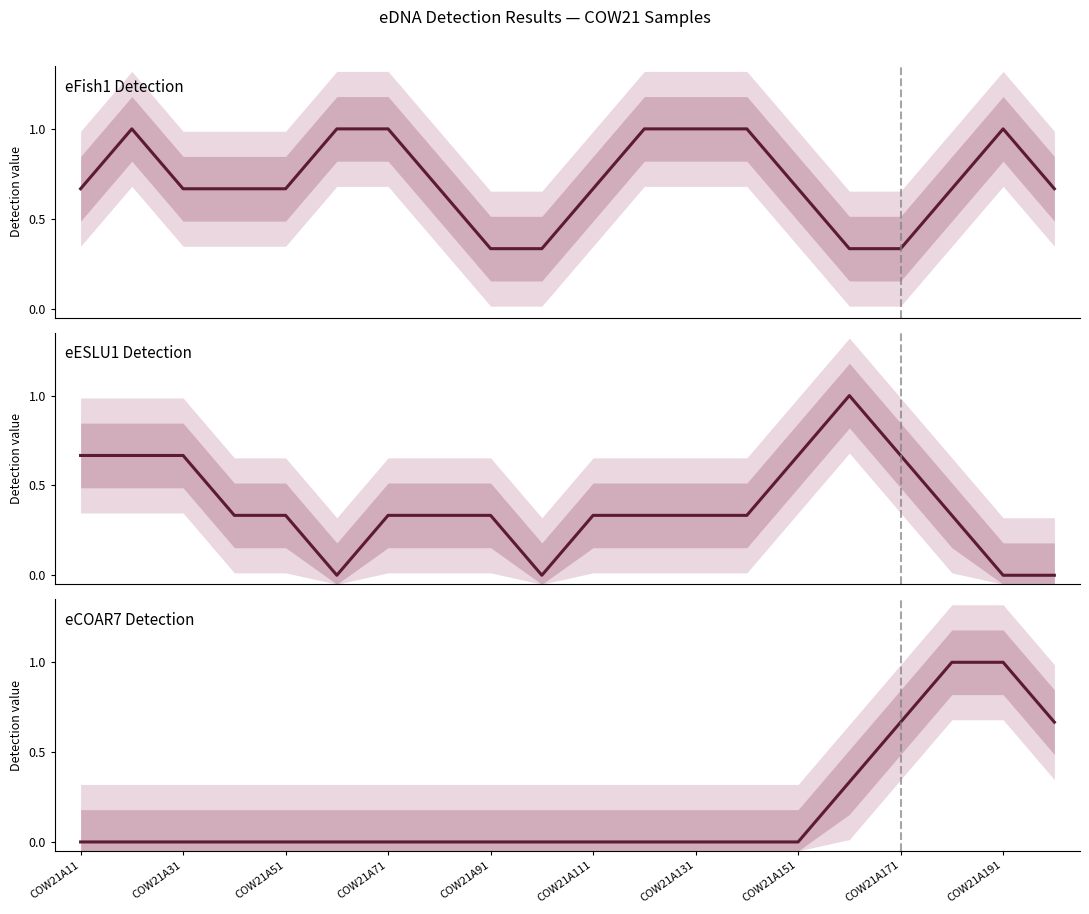

What is the difference between the highest and lowest values at COW21A71?

1.0